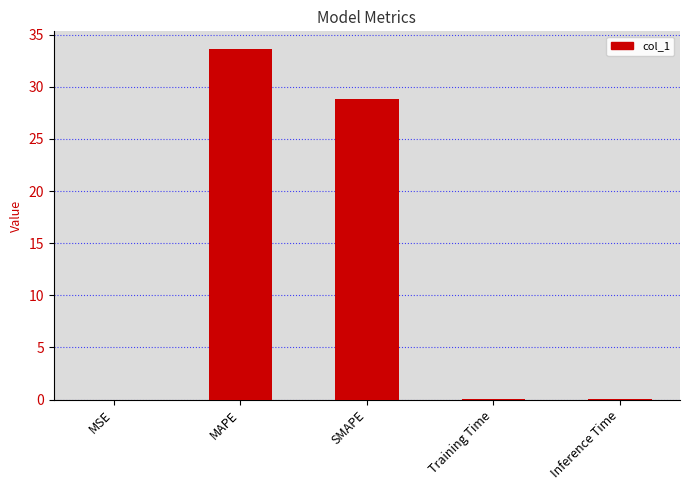

The value at SMAPE is 28.8. True or false?

True